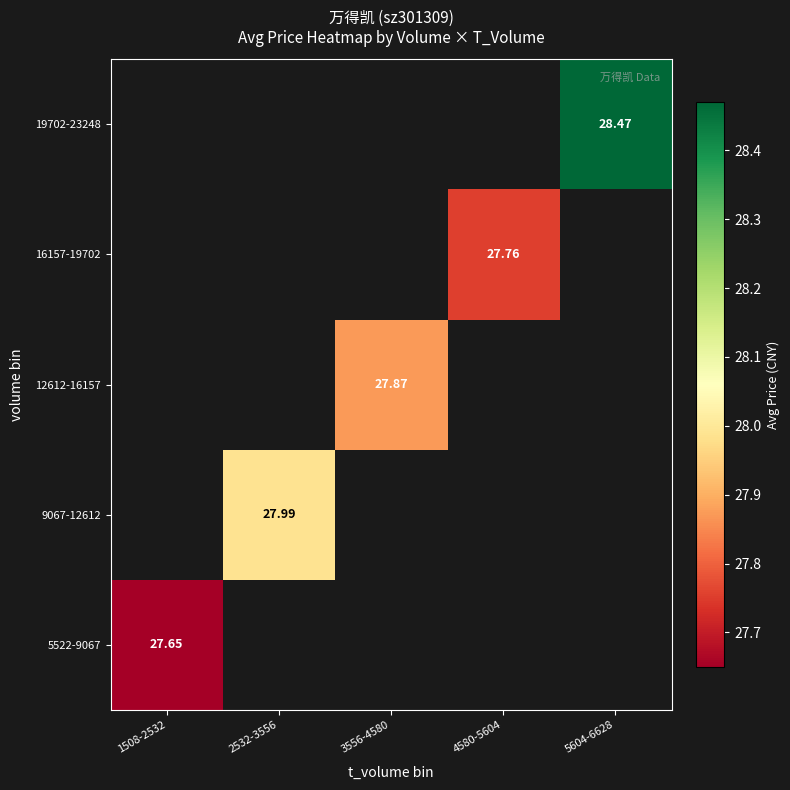

At which label does 9067-12612 reach its minimum?

1508-2532